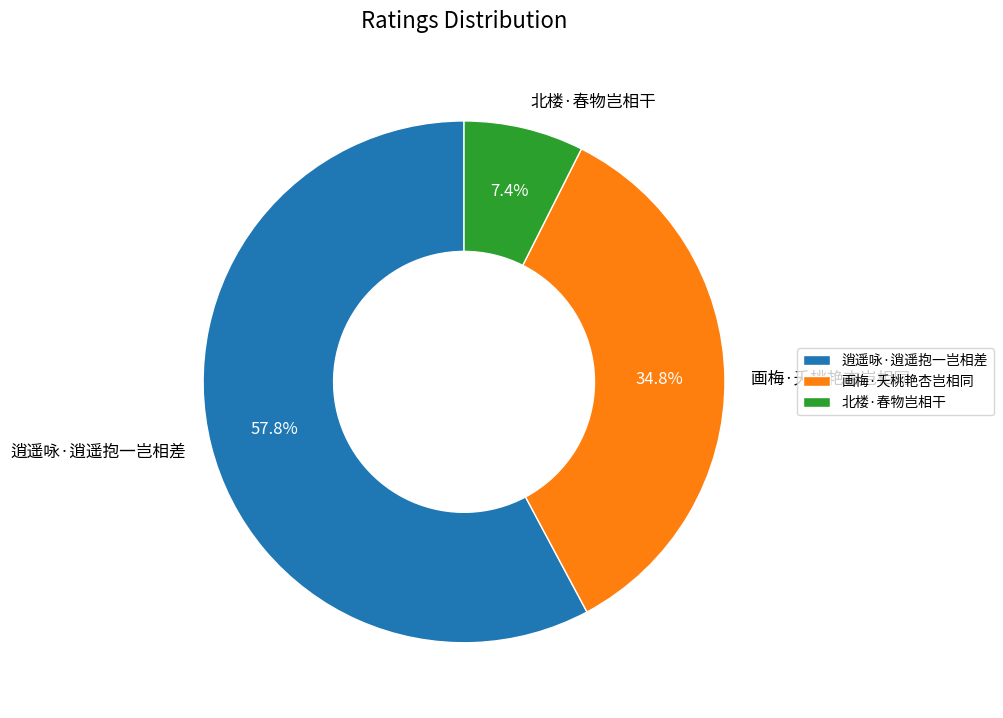

Is the sum of 画梅·夭桃艳杏岂相同 and 北楼·春物岂相干 greater than half?

No